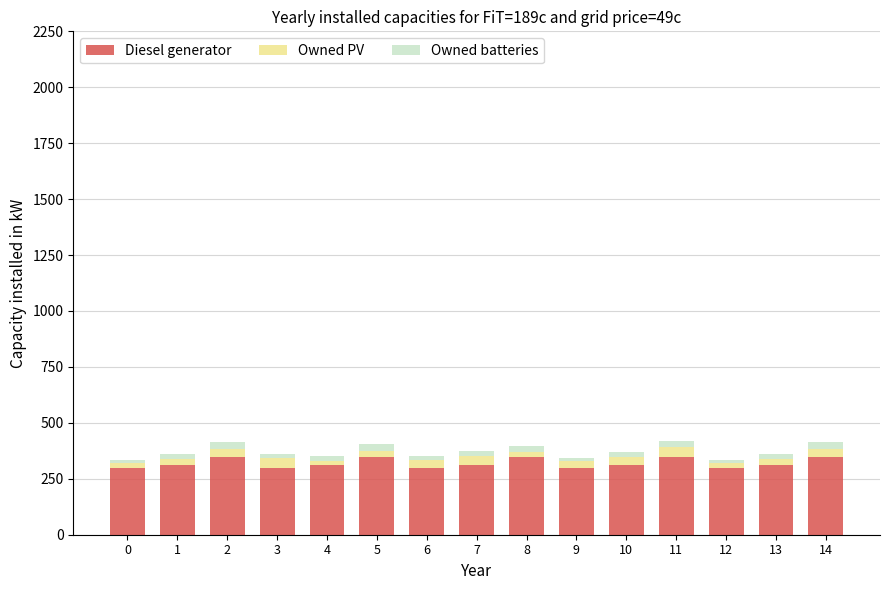

What is the value of the Diesel generator bar at the 11th from the left?

310